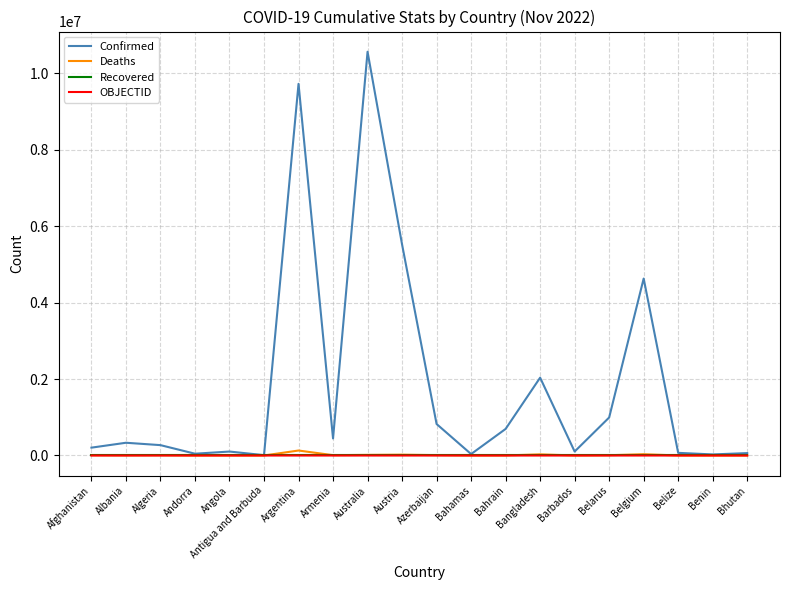

Which series has the largest range (max minus min)?

Confirmed